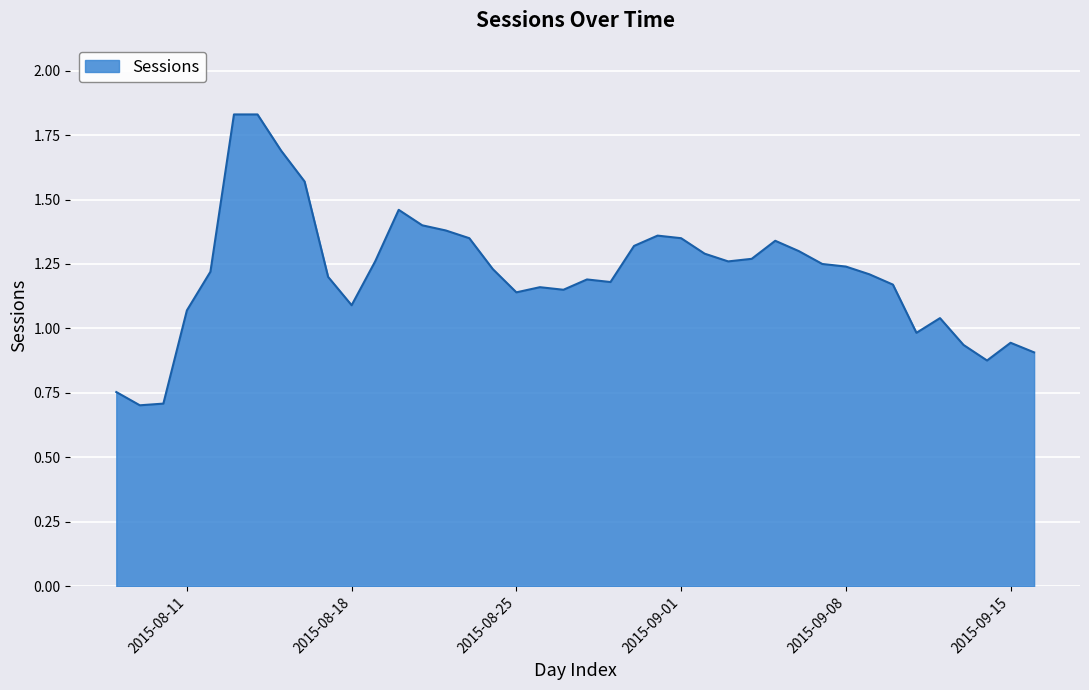

How many values are below 1?

8